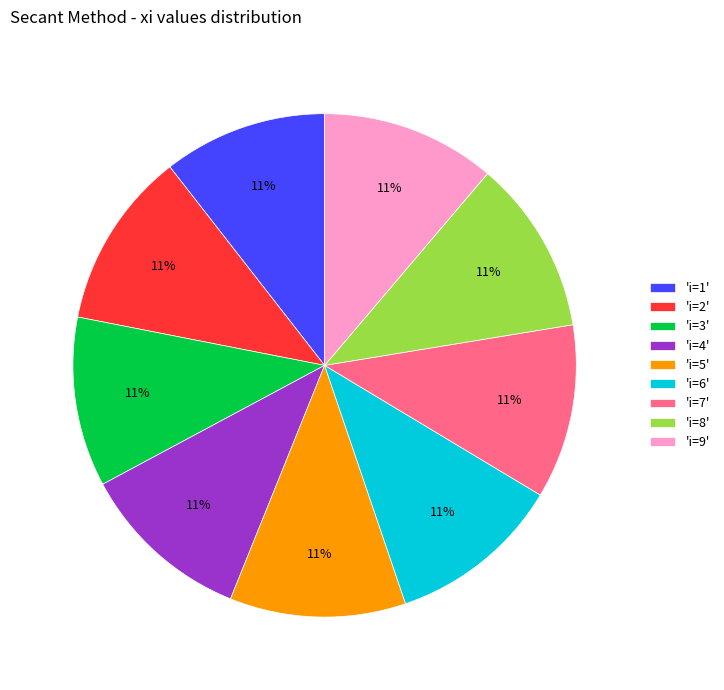

To the nearest percent, what is the combined percentage of 'i=5' and 'i=4'?

22%